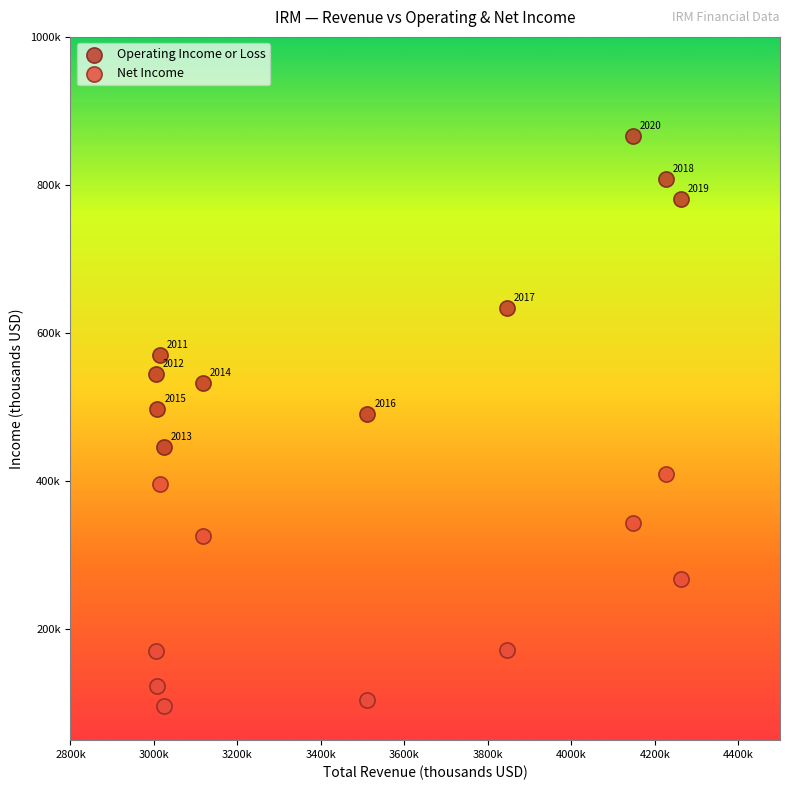

What are all the series names shown in the legend?

Operating Income or Loss, Net Income